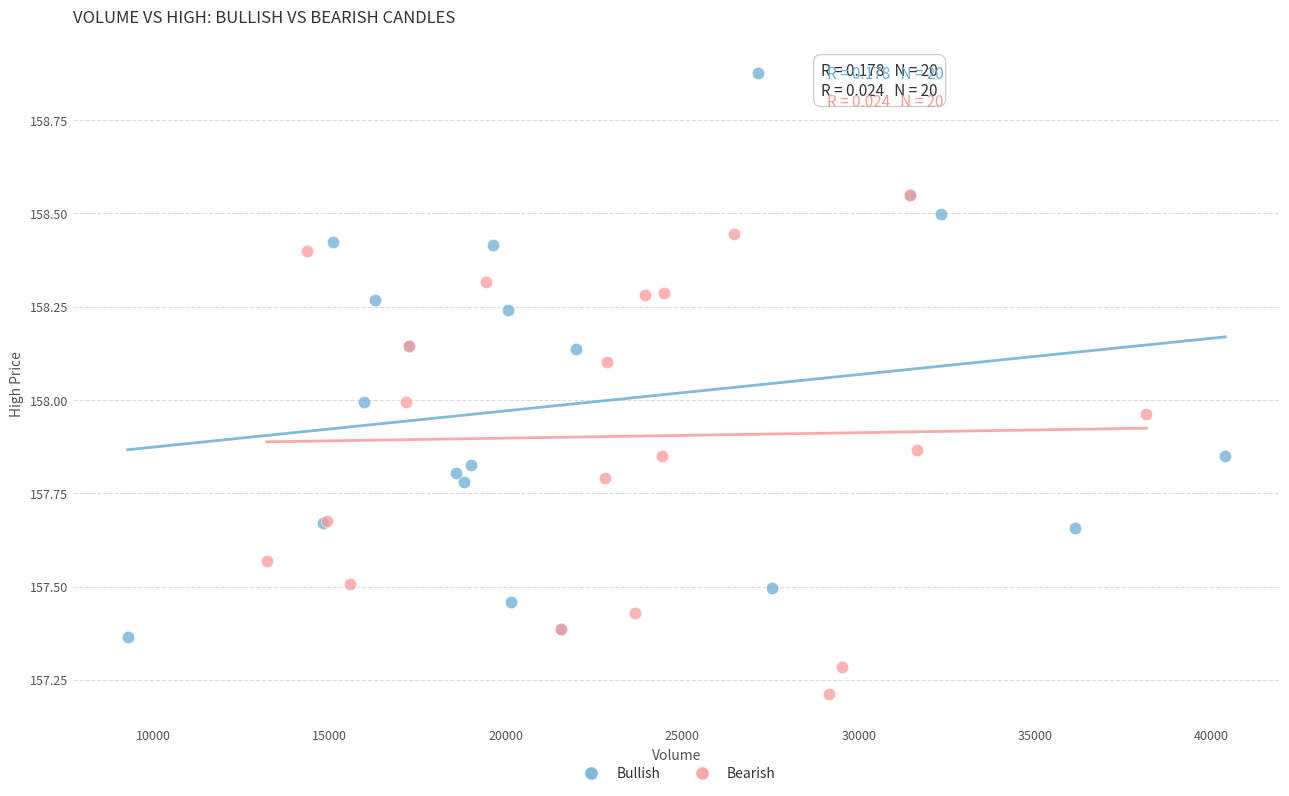

Which series contains the lowest Y value?

Bearish